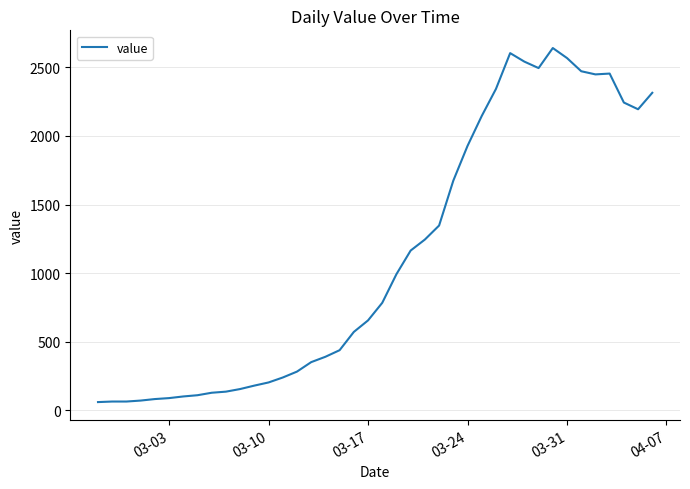

What is the minimum value shown in the chart?

61